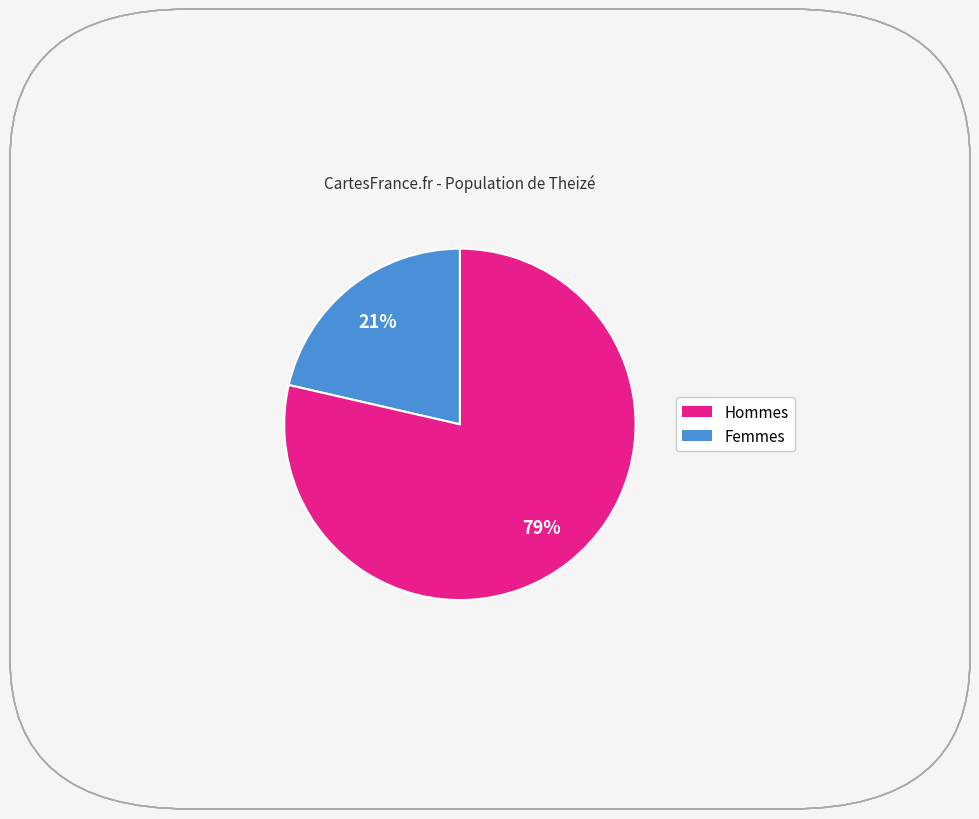

Count the number of slices in the pie.

2